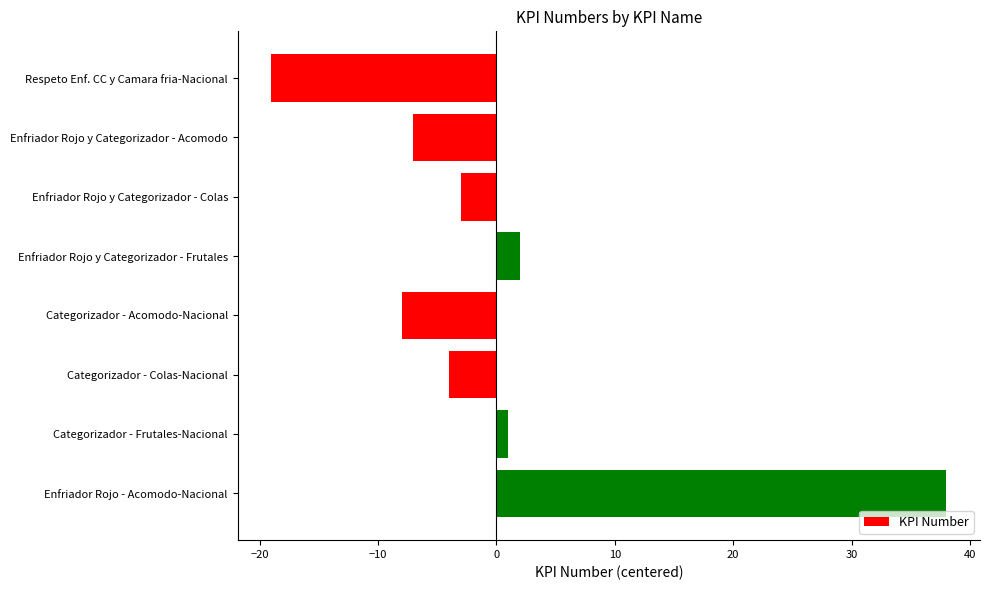

What is the label of the 5th bar from the bottom?

Enfriador Rojo y Categorizador - Frutales